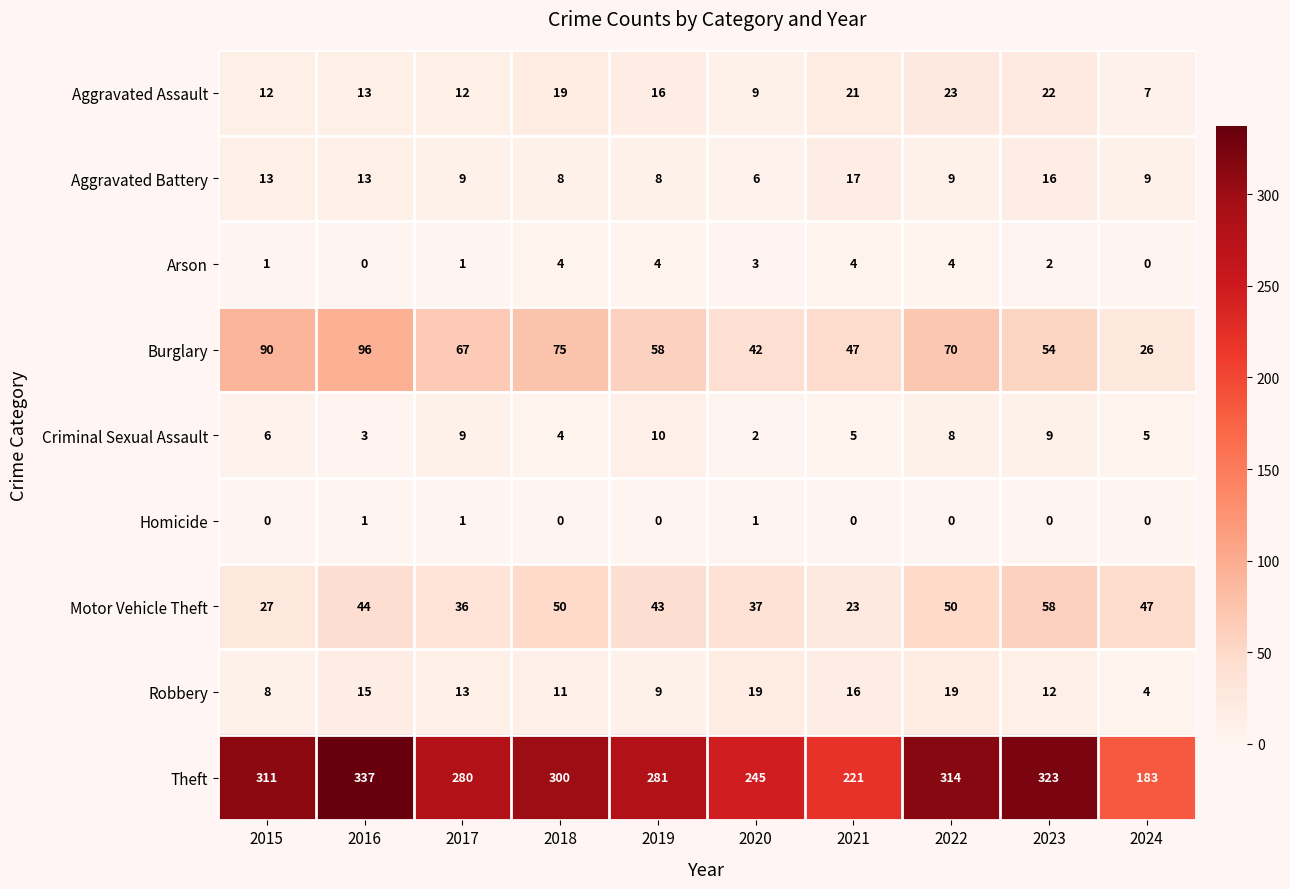

What value does the Motor Vehicle Theft series have at 2022?

50